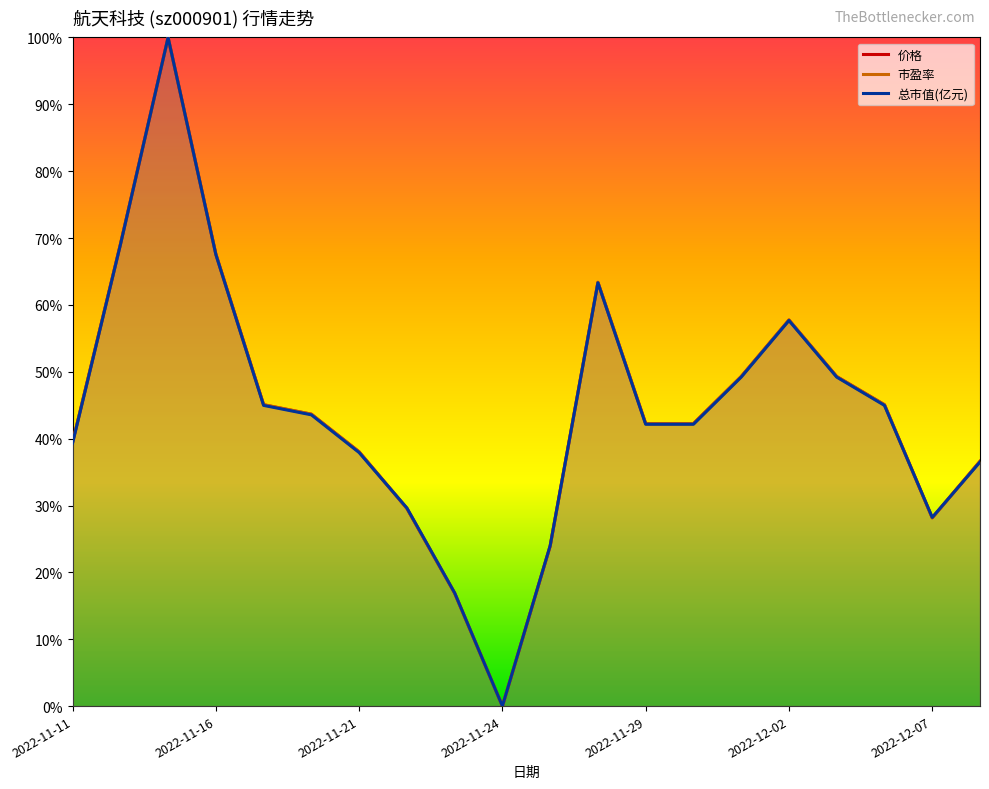

The 市盈率 series shows 0.8 at 14. True or false?

False